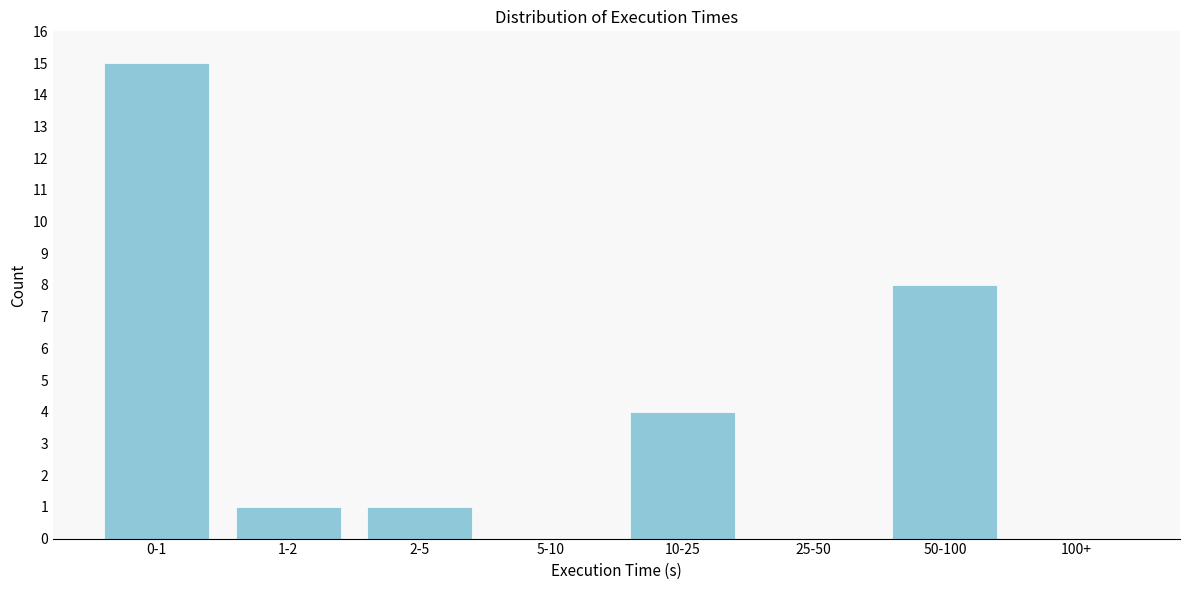

Reading left to right, extract all data points from this chart.

0-1=15	1-2=1	2-5=1	5-10=0	10-25=4	25-50=0	50-100=8	100+=0